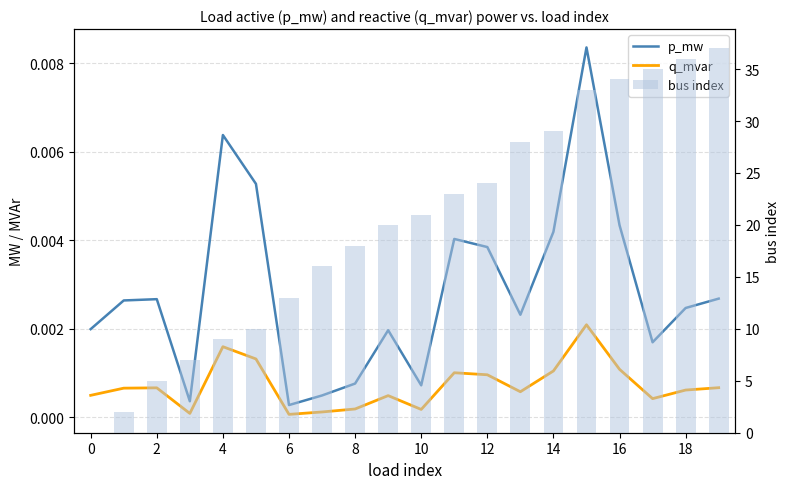

What are all the series names shown in the legend?

p_mw, q_mvar, bus index